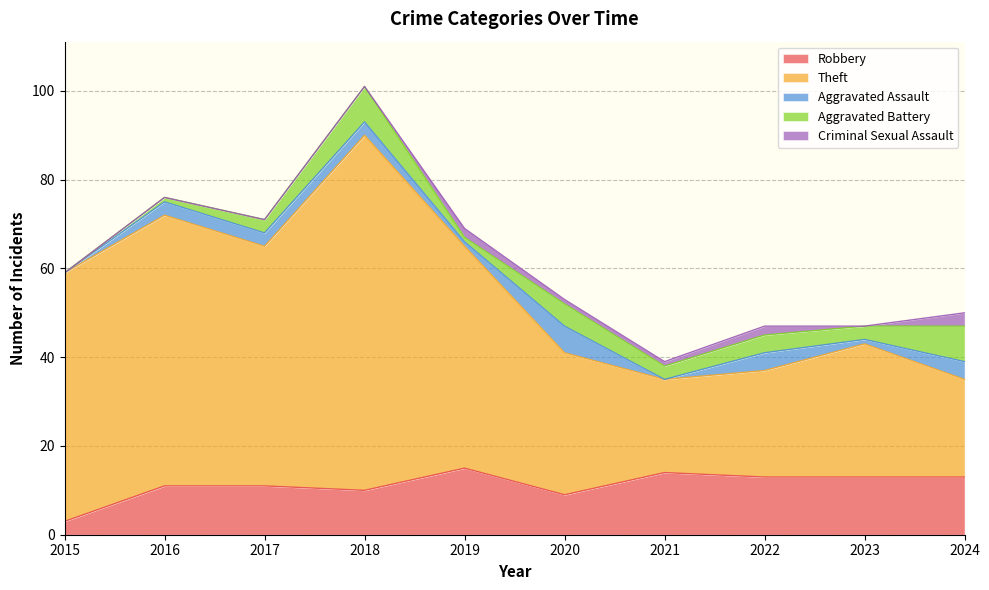

Reading left to right, what are all the values shown in this chart?

Robbery: 2015=3	2016=11	2017=11	2018=10	2019=15	2020=9	2021=14	2022=13	2023=13	2024=13
Theft: 2015=56	2016=61	2017=54	2018=80	2019=50	2020=32	2021=21	2022=24	2023=30	2024=22
Aggravated Assault: 2015=0	2016=3	2017=3	2018=3	2019=1	2020=6	2021=0	2022=4	2023=1	2024=4
Aggravated Battery: 2015=0	2016=1	2017=3	2018=8	2019=1	2020=5	2021=3	2022=4	2023=3	2024=8
Criminal Sexual Assault: 2015=0	2016=0	2017=0	2018=0	2019=2	2020=1	2021=1	2022=2	2023=0	2024=3